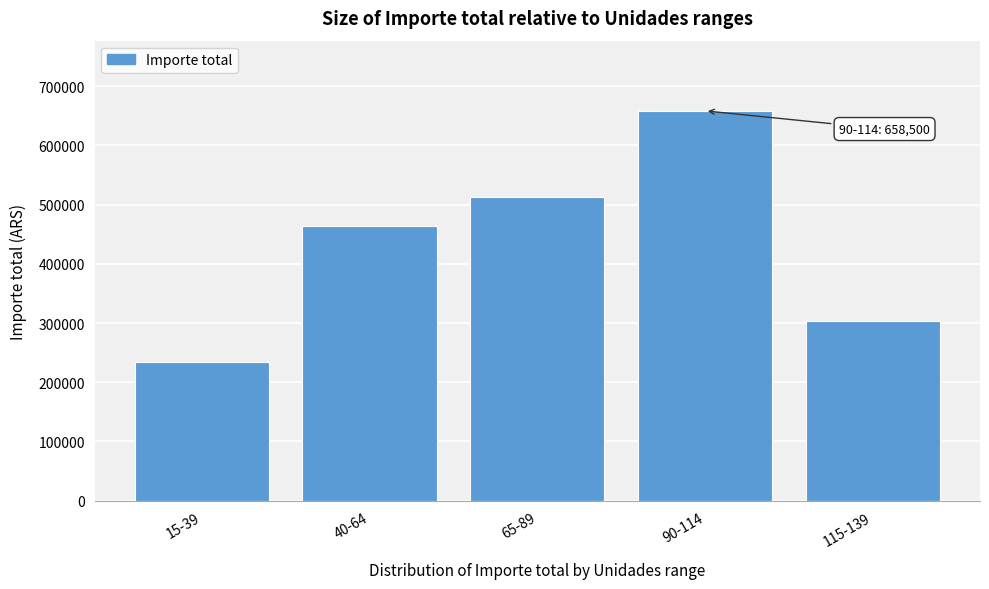

Reading right to left, what are all the values shown in this chart?

304000	658500	513000	463500	234000